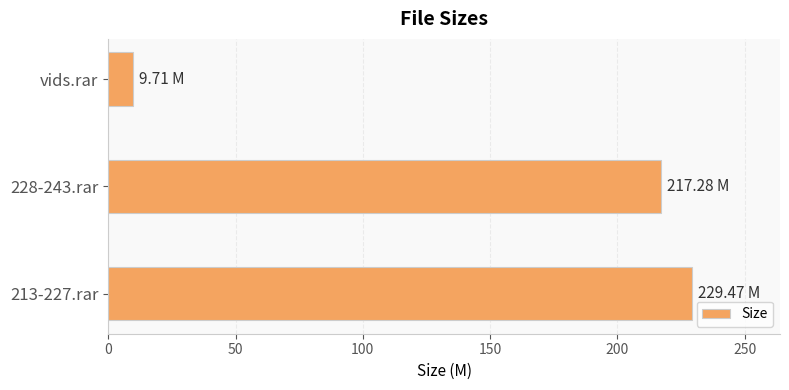

List the labels in order of value, largest first.

213-227.rar, 228-243.rar, vids.rar